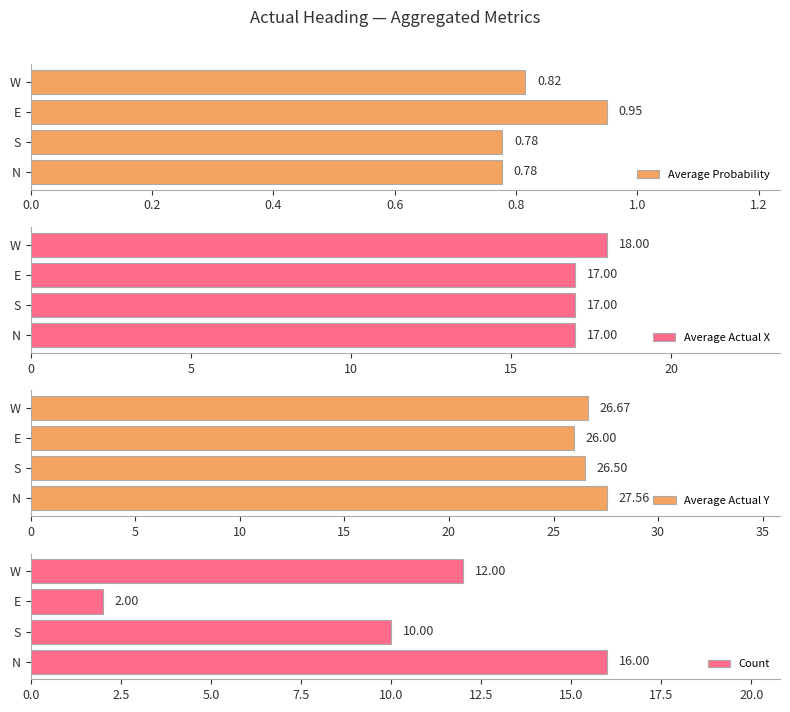

Rank the categories by Average Actual Y value from highest to lowest.

N, W, S, E